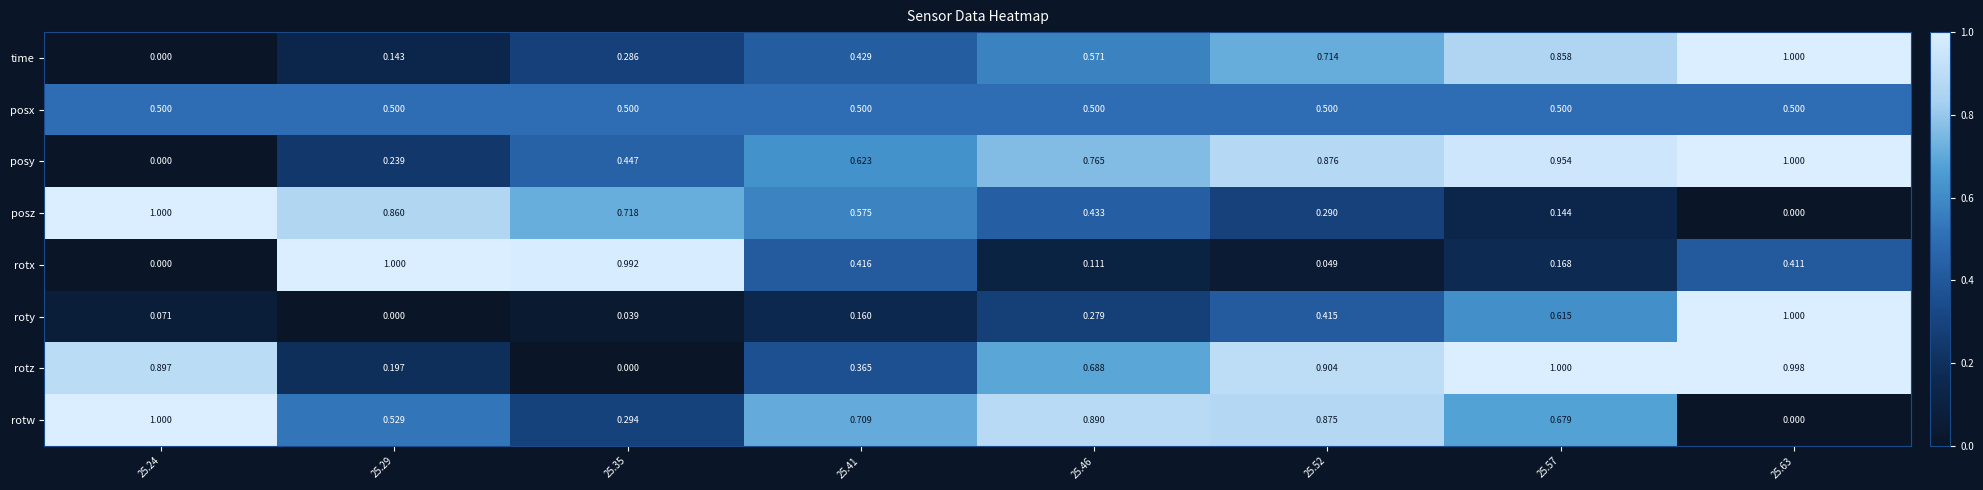

Which series has the largest total across all categories?

rotz